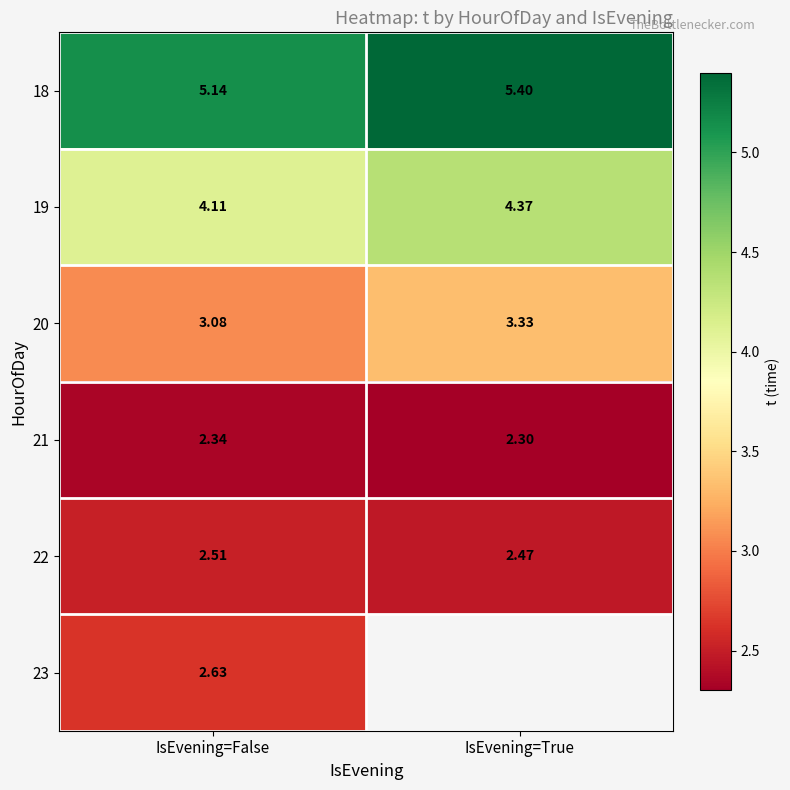

Is the value of 22 at IsEvening=True greater than the value of 19 at IsEvening=True?

No